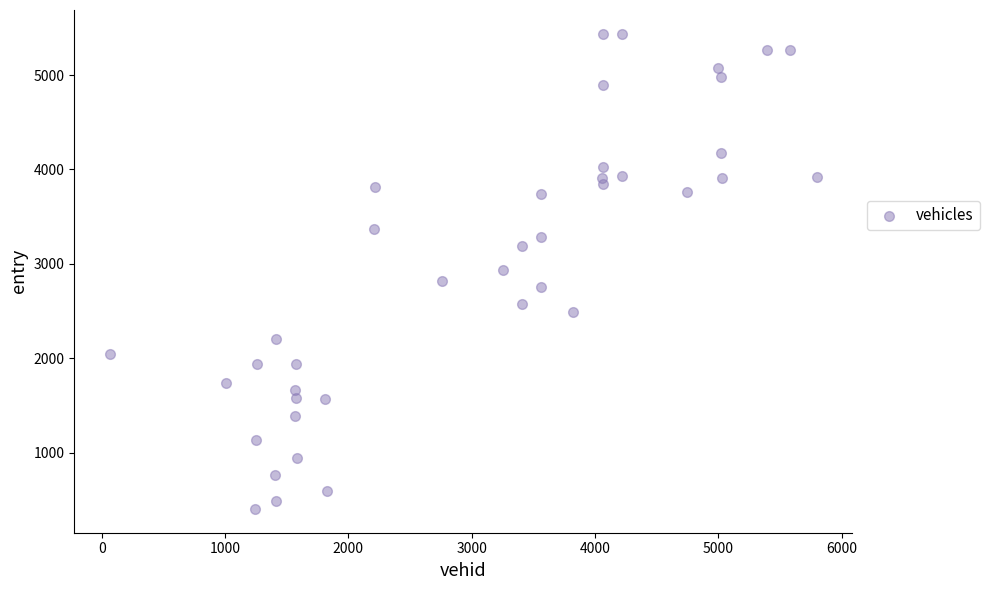

What is the range of Y values (max minus min)?

5031.2